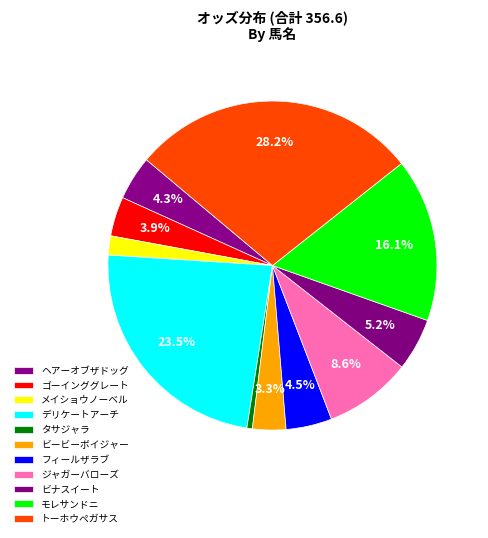

To the nearest percent, what percentage of the pie is ビナスイート?

5%